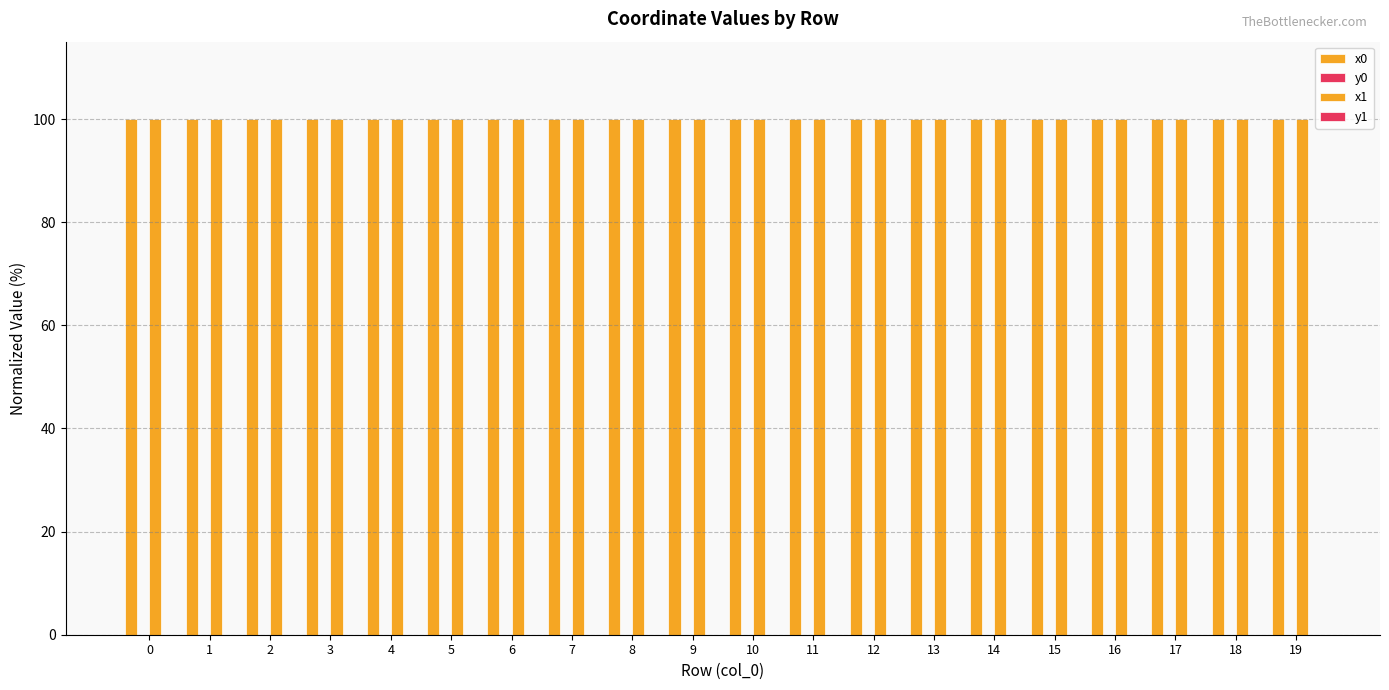

Count the x0 values in the range 99 to 100.

20